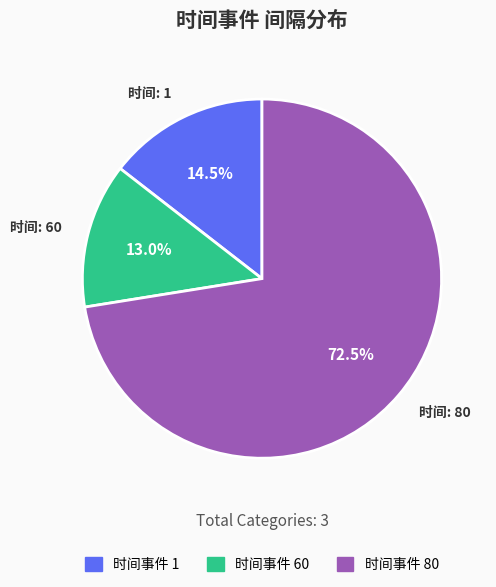

Approximately how many times larger is the value at 时间事件 80 compared to 时间事件 1?

5.0